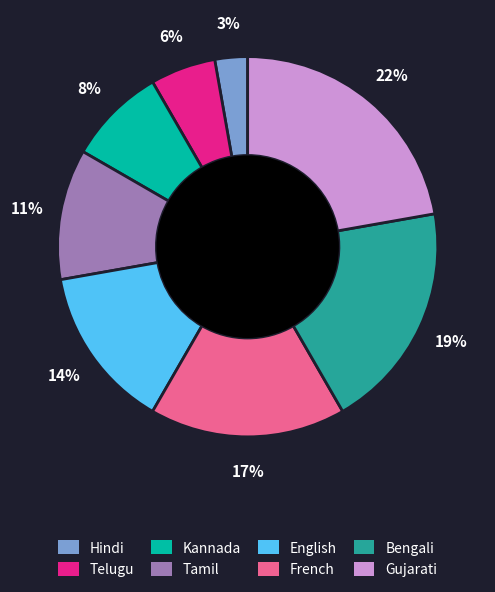

What percentage is the Gujarati slice, to the nearest percent?

22%